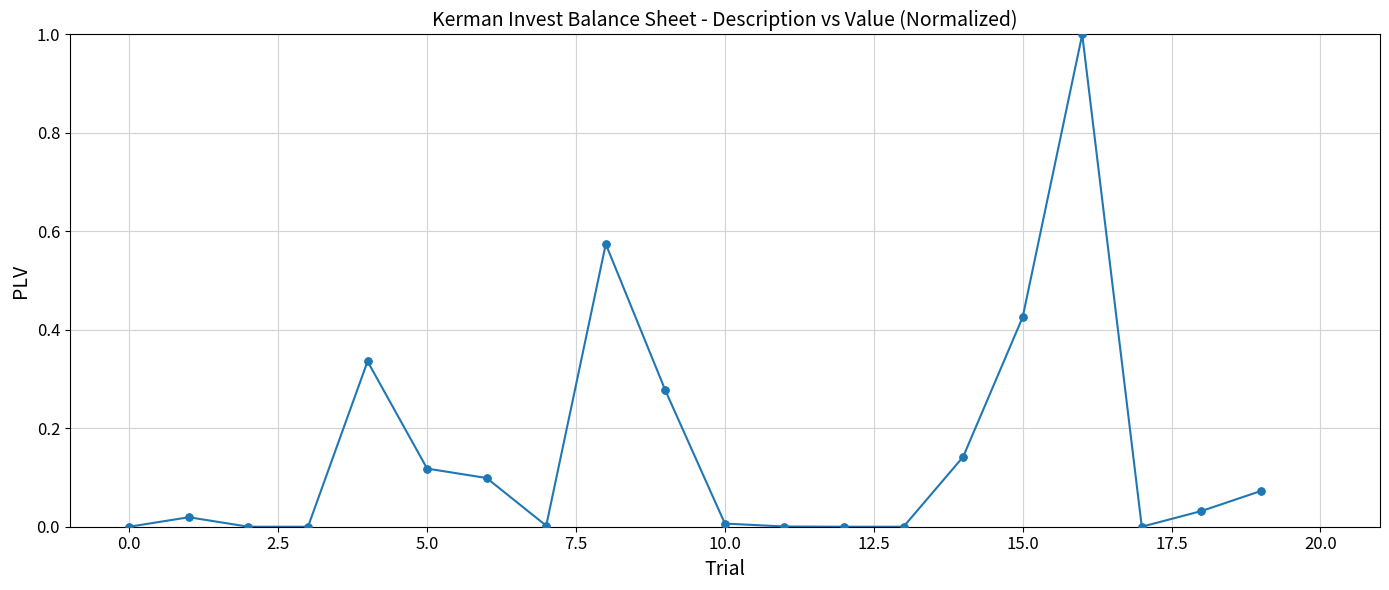

What is the difference between the maximum and minimum values?

1.0